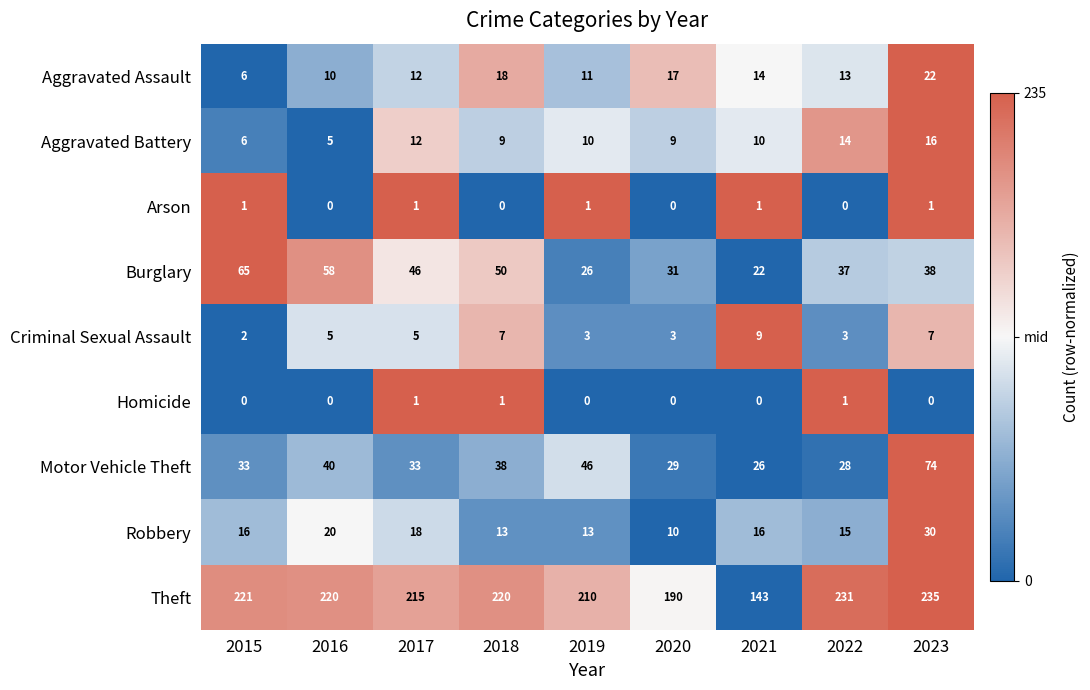

What is the minimum value for Burglary?

22